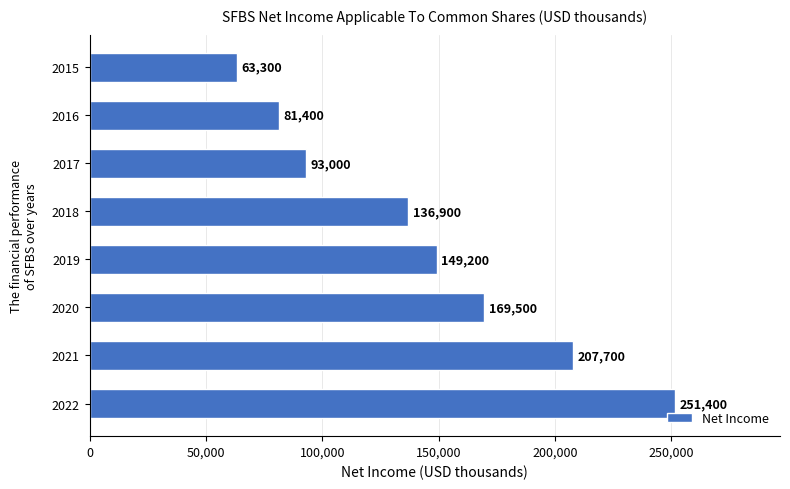

True or false: the data shows 145286 at 2017.

False